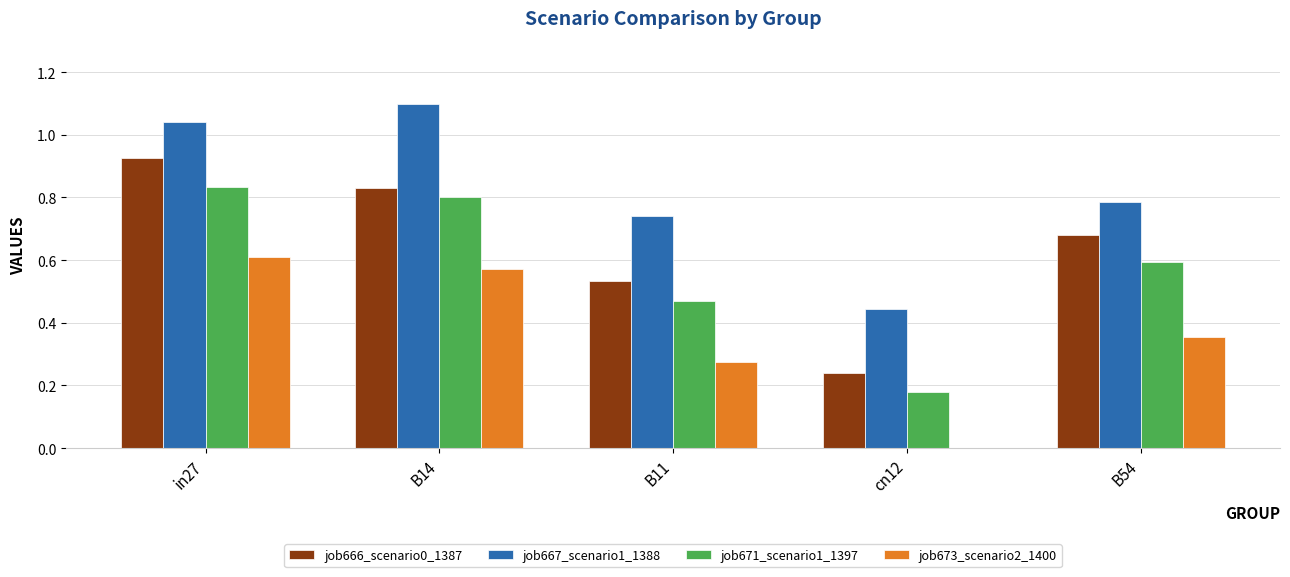

How many distinct data groups are displayed?

4